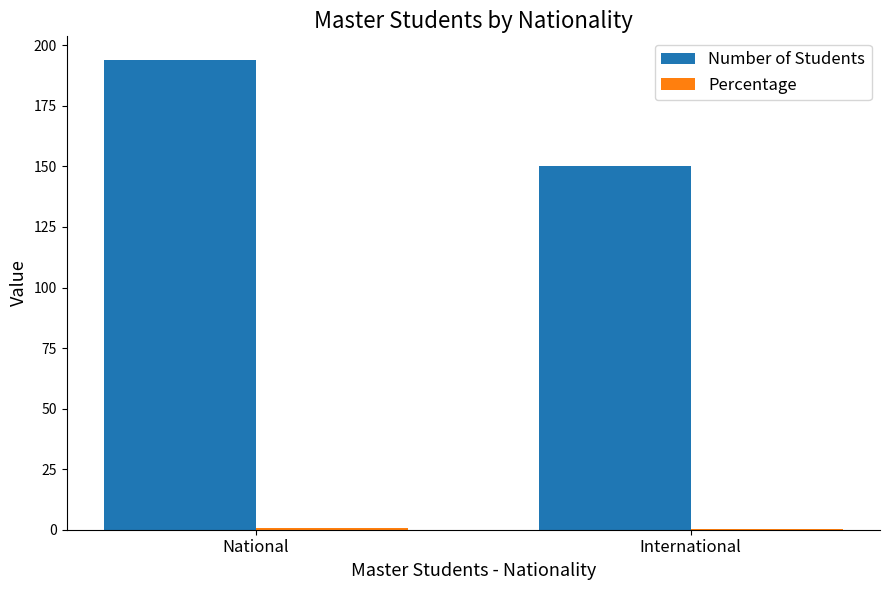

Are the bars horizontal?

No